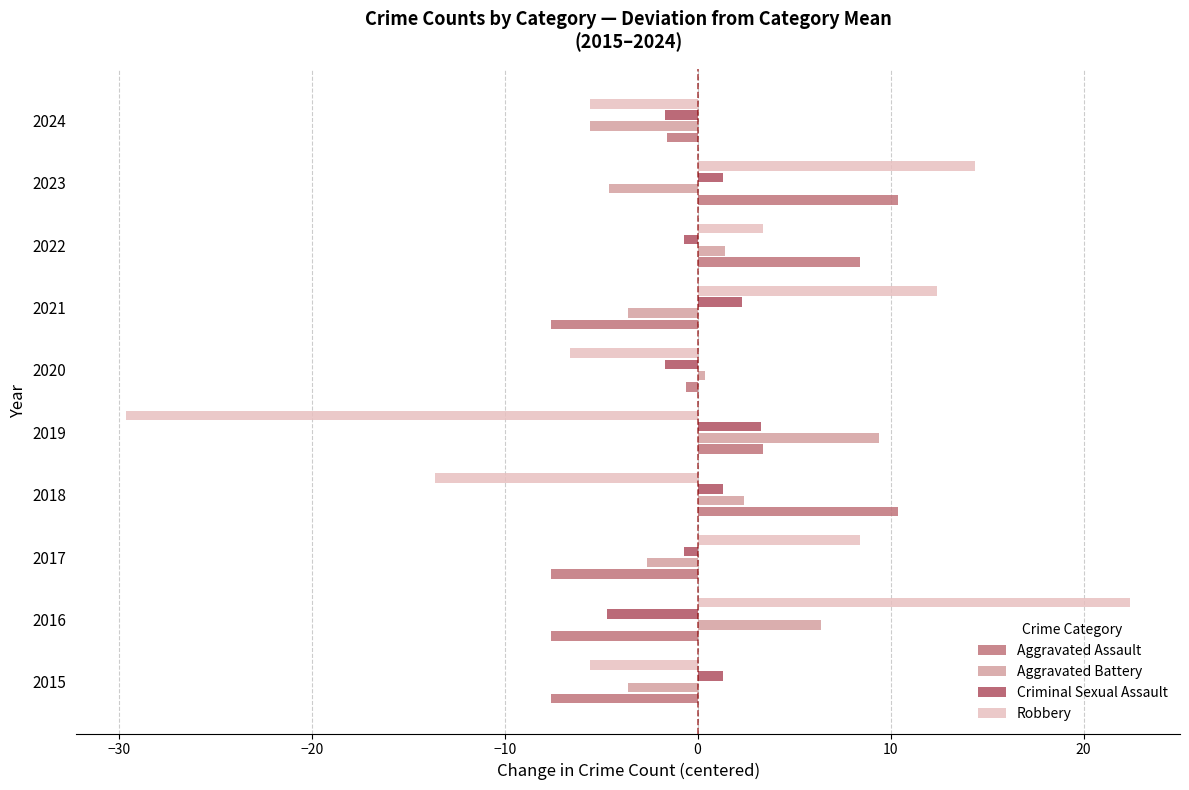

Is it true that Criminal Sexual Assault equals -0.7 at 2022?

True